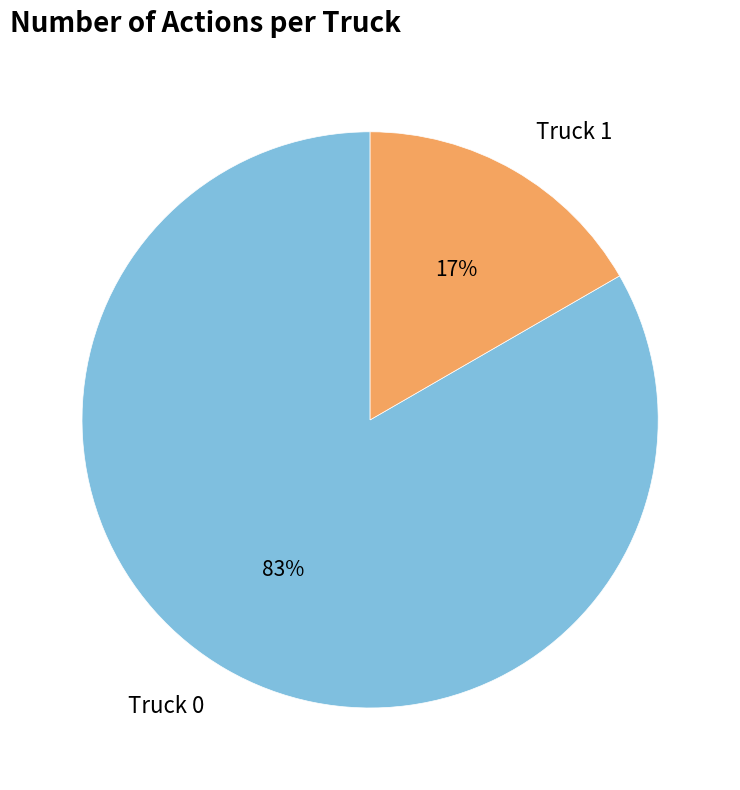

Count the number of slices in the pie.

2